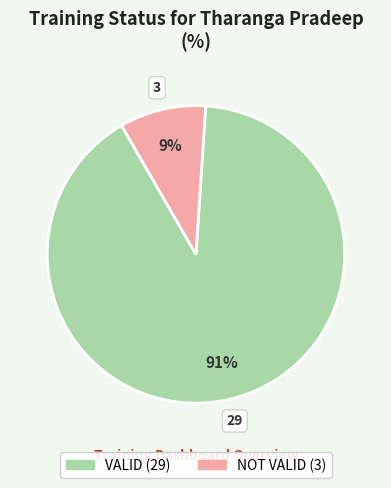

Which category has the biggest portion of the pie?

VALID